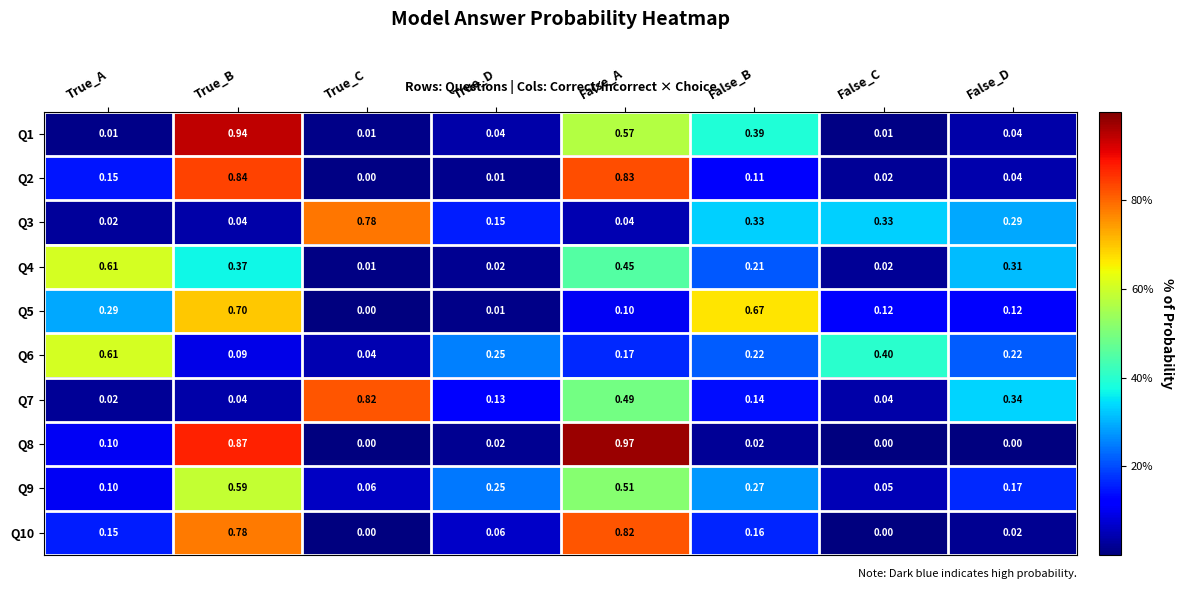

At which label is Q5 closest to 0?

True_C